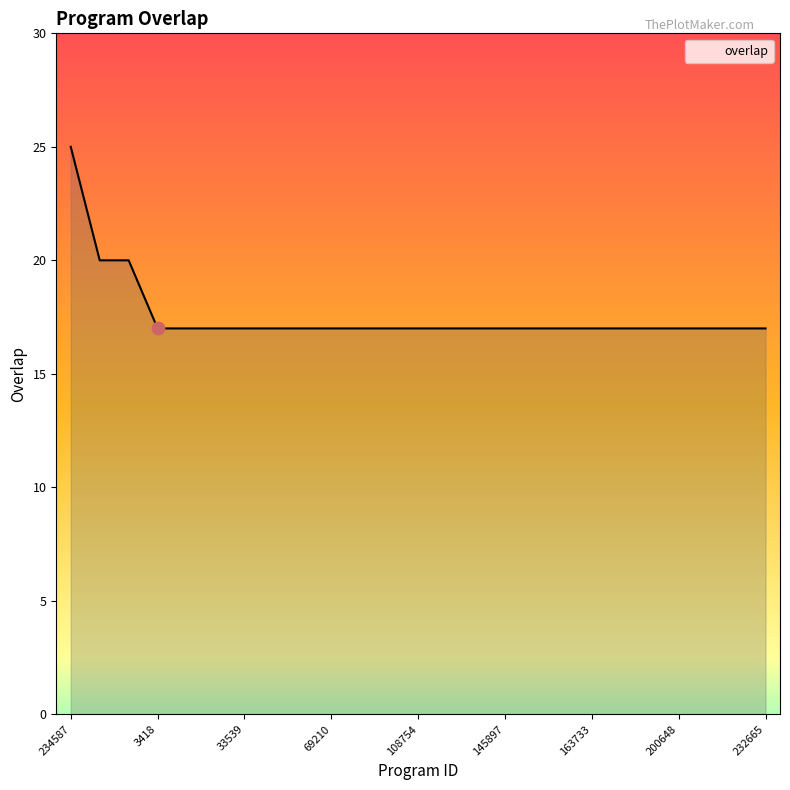

What is the difference between the maximum and minimum values?

8